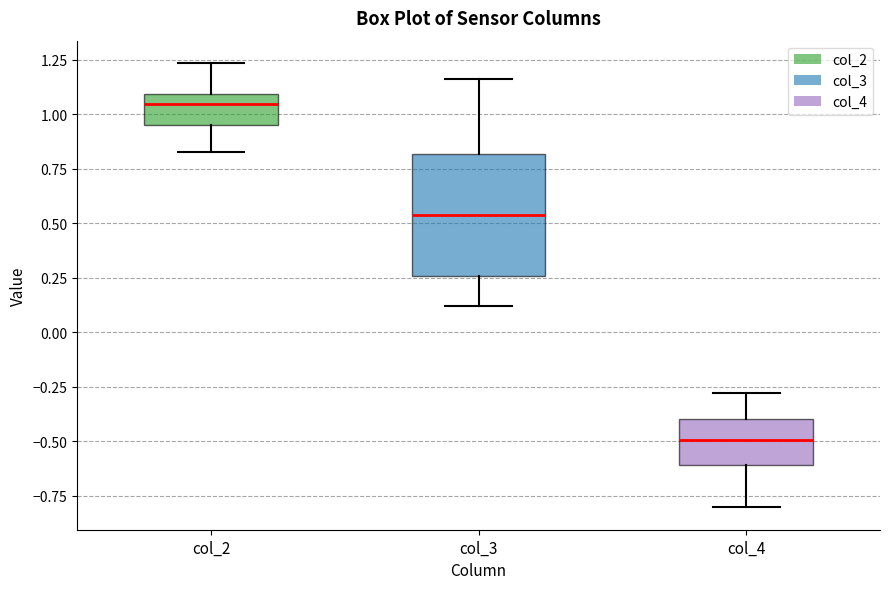

Where does the lower whisker of the box for col_3 end on the y-axis? The values are not printed on the chart, so give them approximately, as read against the axis.

0.10